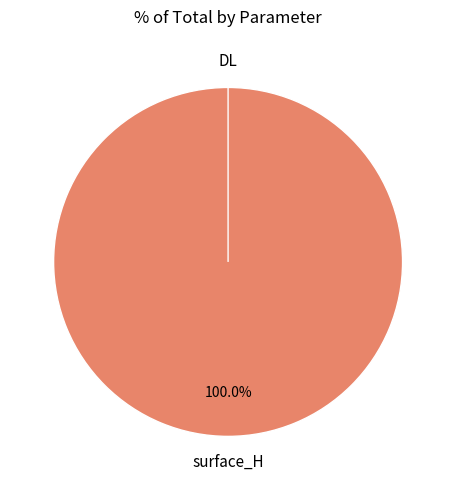

Is DL the majority of the pie?

No